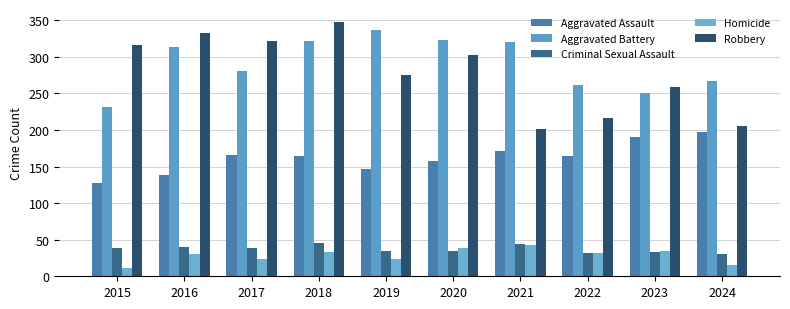

At which label does Homicide reach its peak?

2021